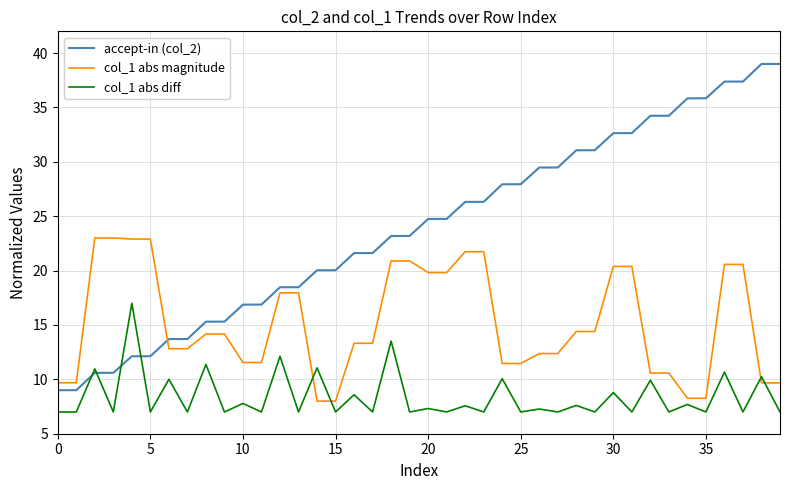

Which series has the widest spread of values?

accept-in (col_2)